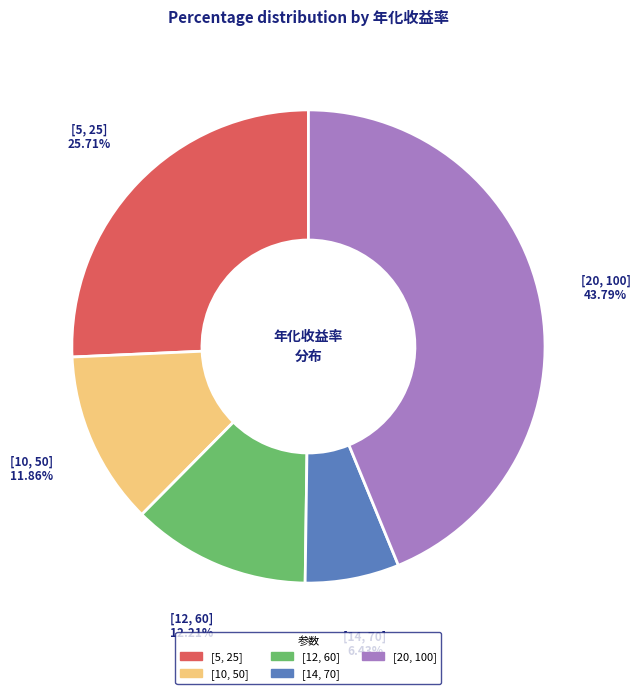

To the nearest percent, what portion does [10, 50] represent?

12%